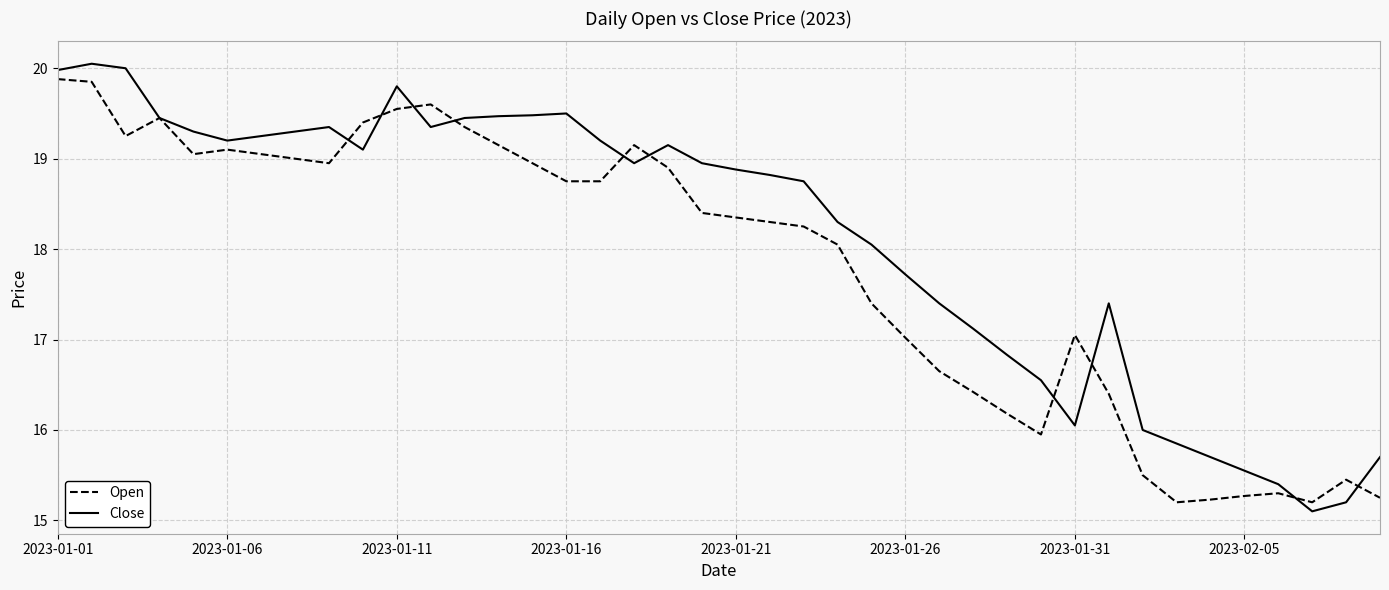

How many values in the Open series exceed 18?

24